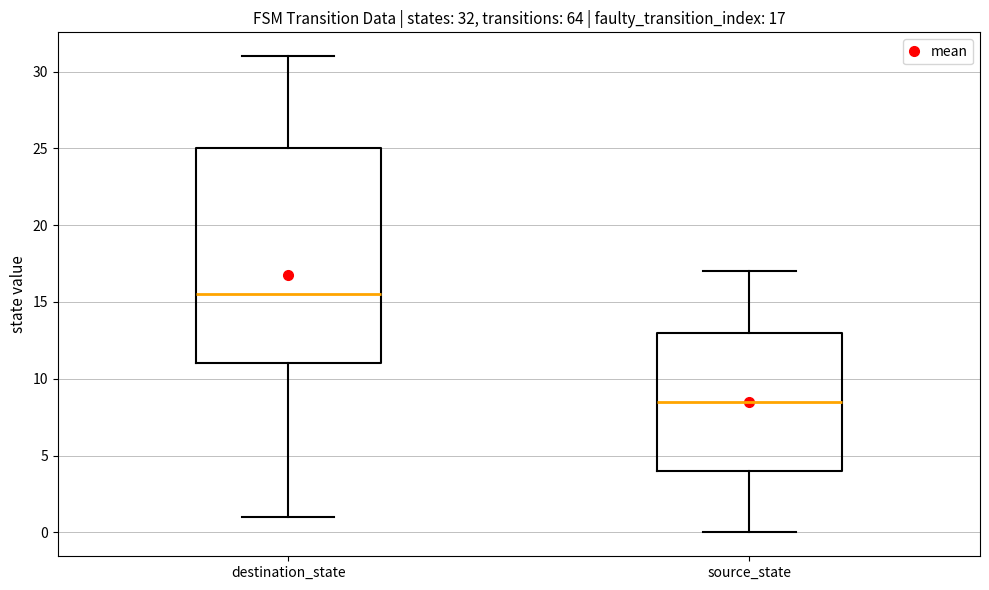

Which box is the tallest, from its lower edge to its upper edge?

destination_state